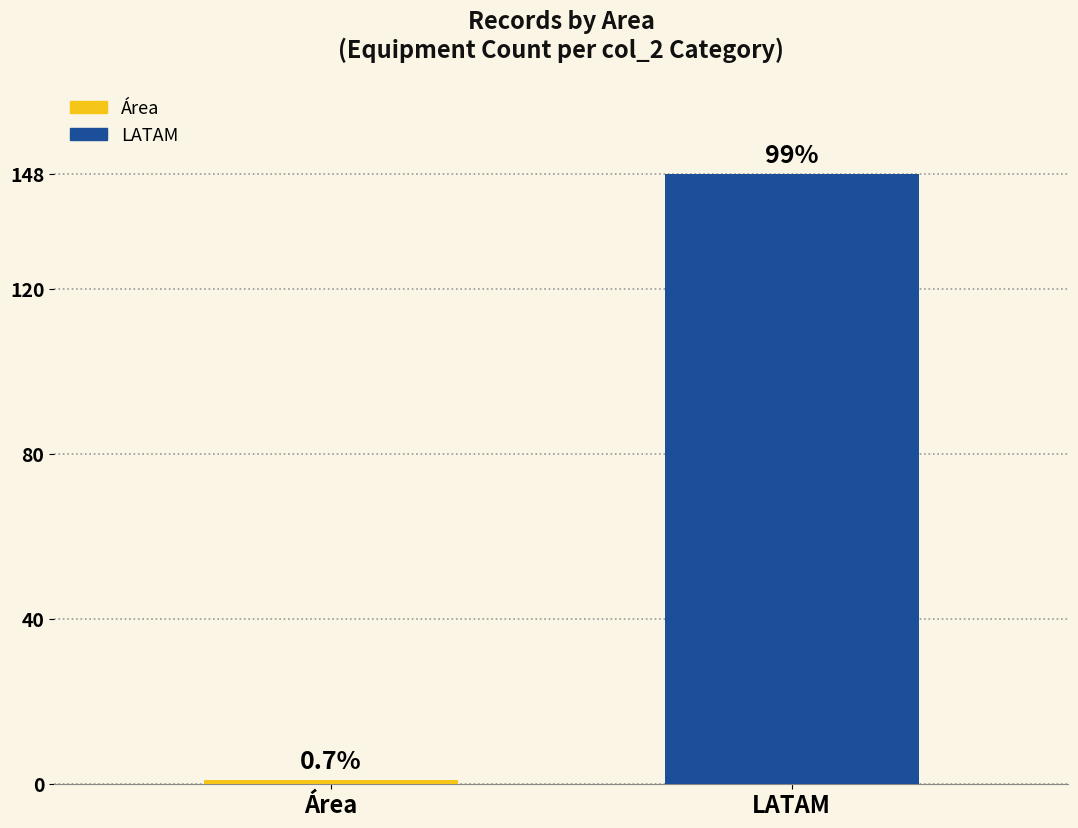

List the labels in order of value, smallest first.

Área, LATAM